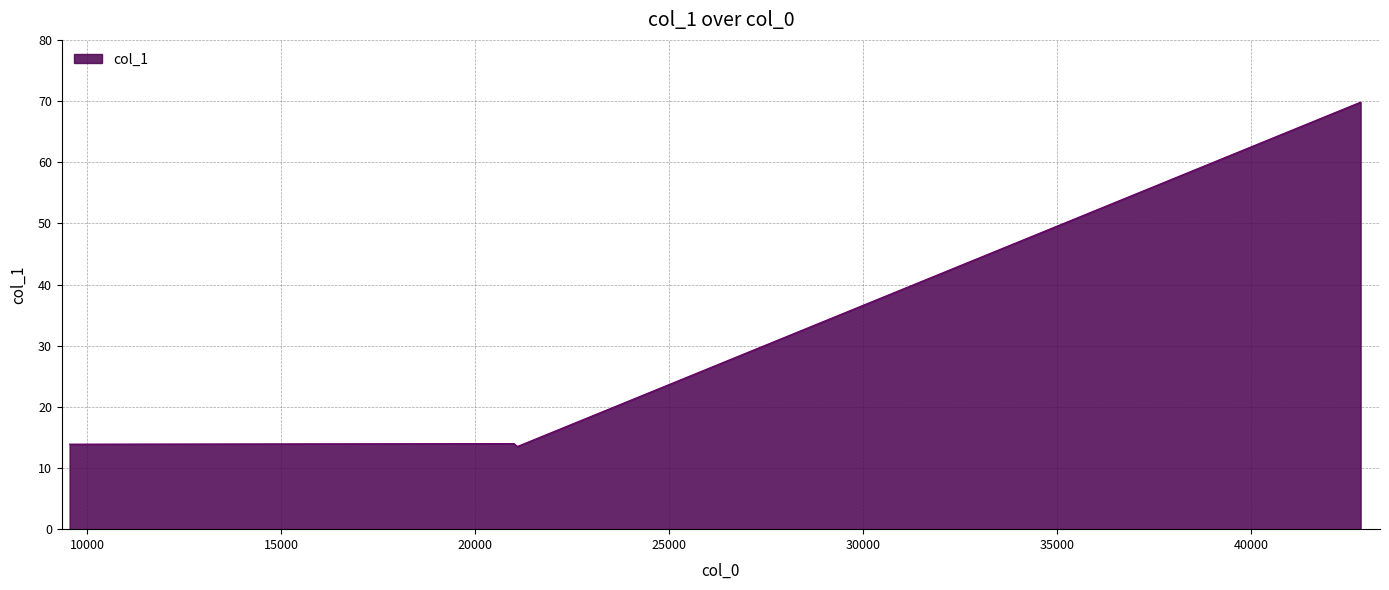

What is the minimum value shown in the chart?

13.5